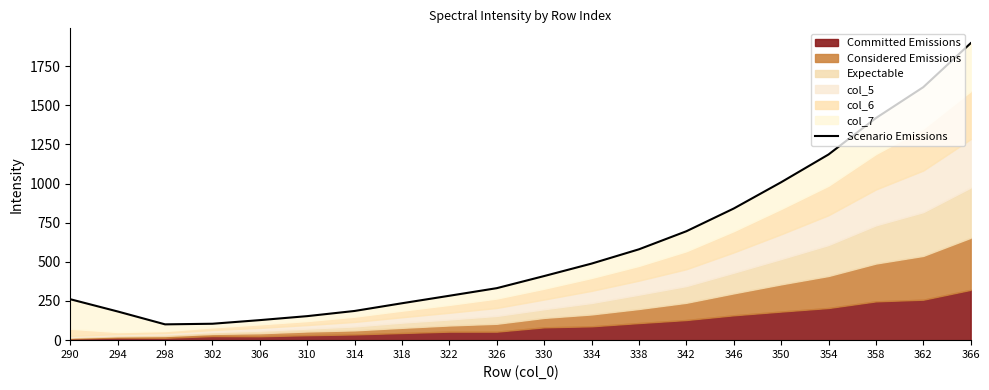

List the labels in order of value, smallest first.

298, 302, 306, 310, 294, 314, 318, 290, 322, 326, 330, 334, 338, 342, 346, 350, 354, 358, 362, 366